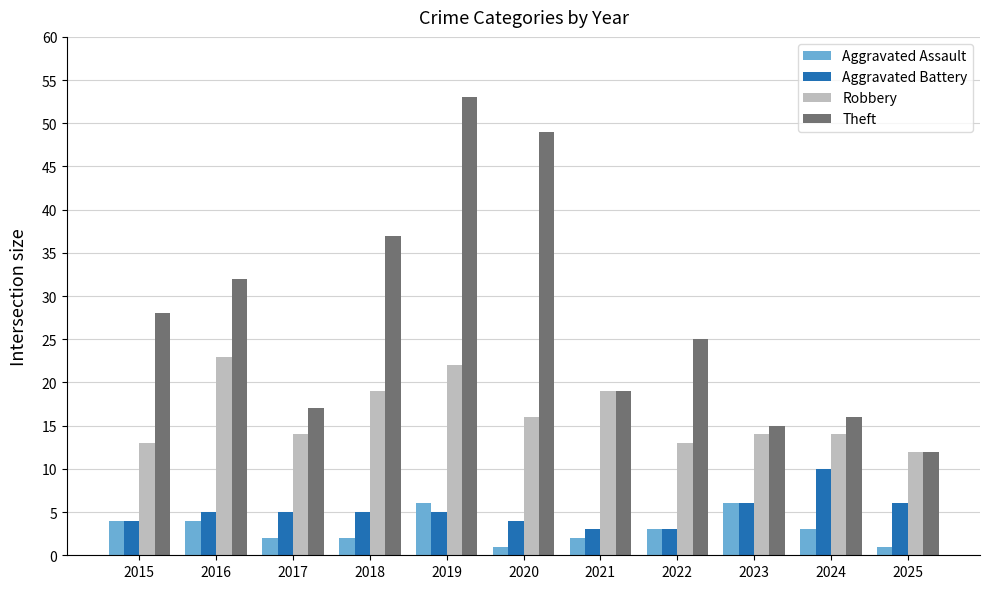

Are the bars grouped side by side (vs. stacked)?

Yes